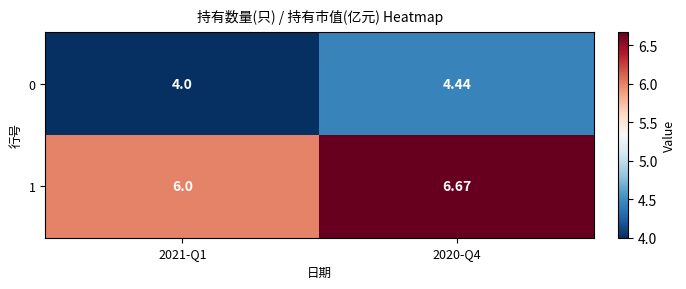

Is the value of 1 at 2020-Q4 greater than the value of 0 at 2021-Q1?

Yes